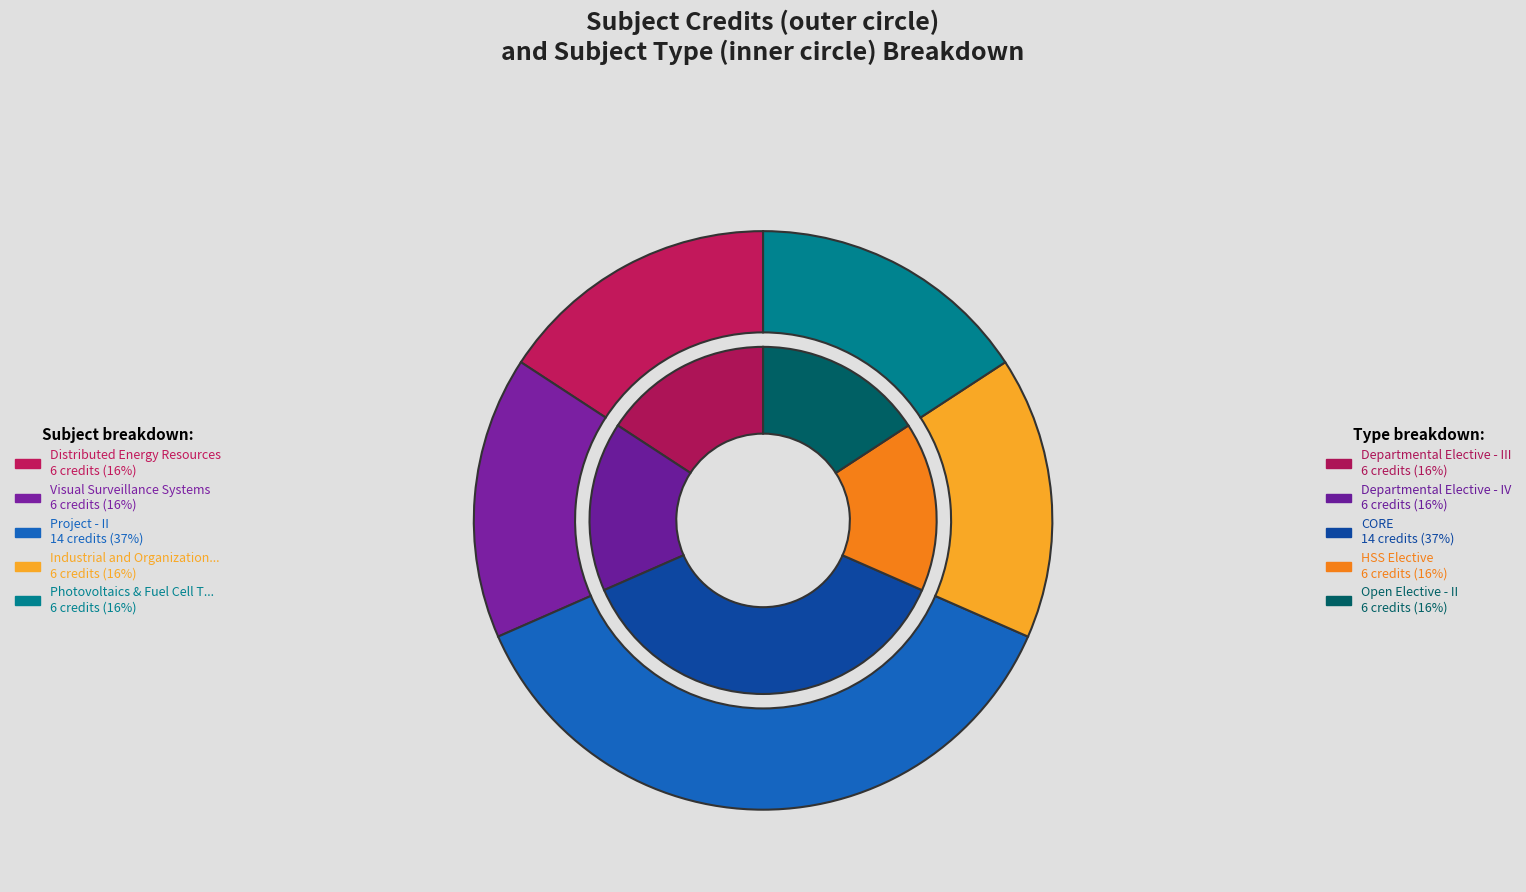

Does Photovoltaics & Fuel Cell Technology represent more than half of the total?

No